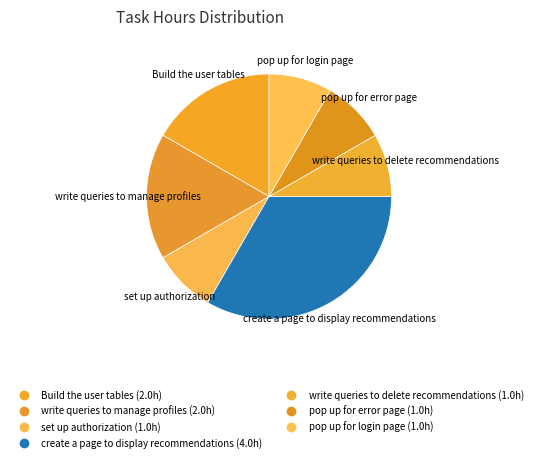

To the nearest percent, what is the combined percentage of pop up for login page and write queries to delete recommendations?

17%